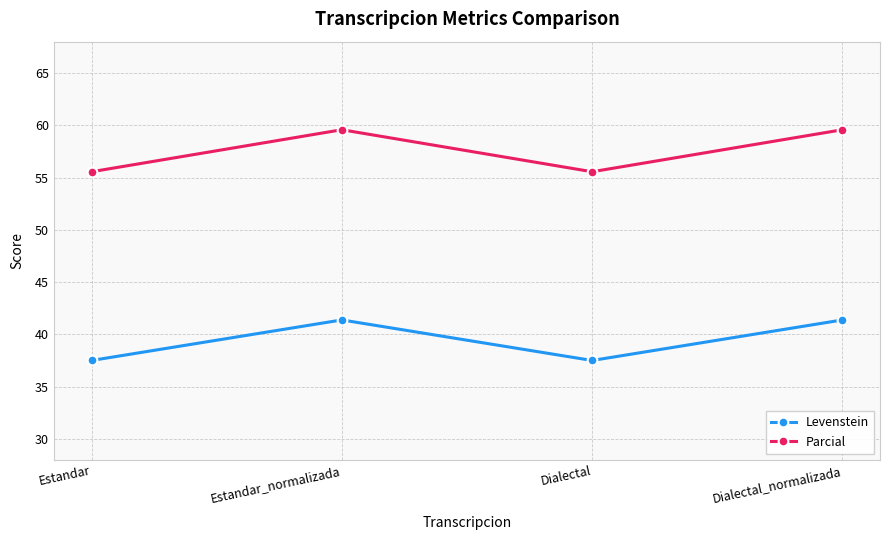

Where does the Parcial series first go above 59?

Estandar_normalizada